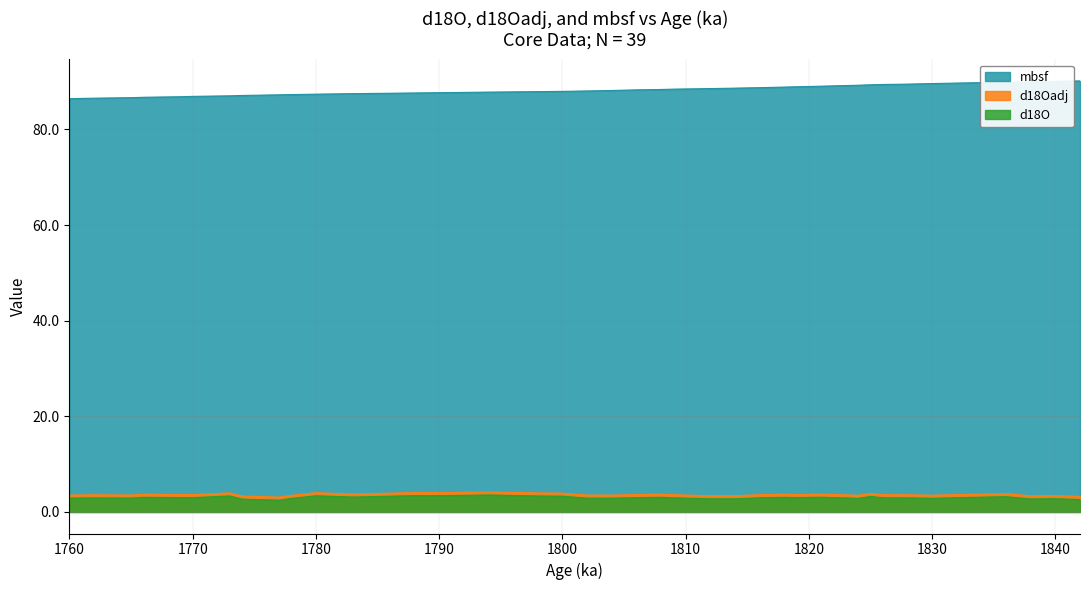

True or false: mbsf and d18O intersect in this chart.

False